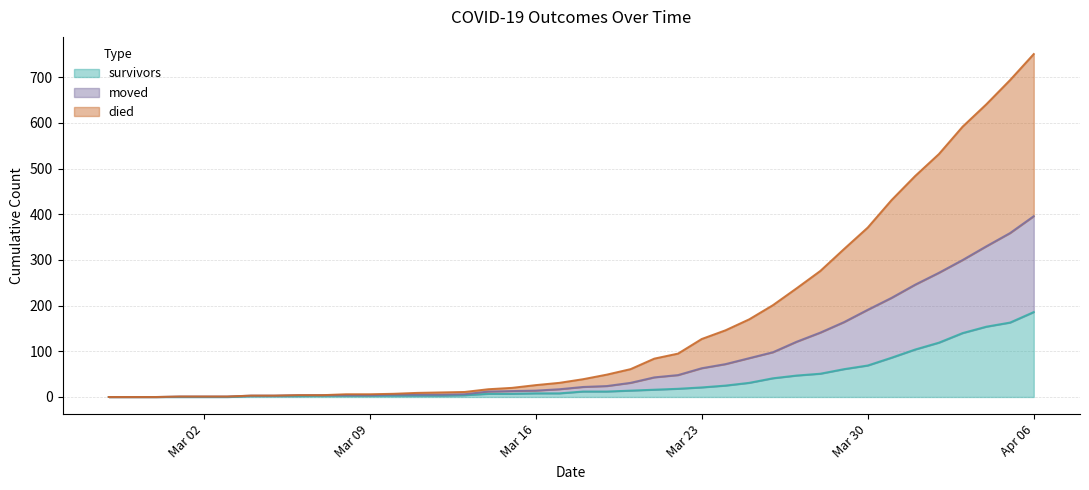

The survivors series shows 3 at 2020-03-08. True or false?

True